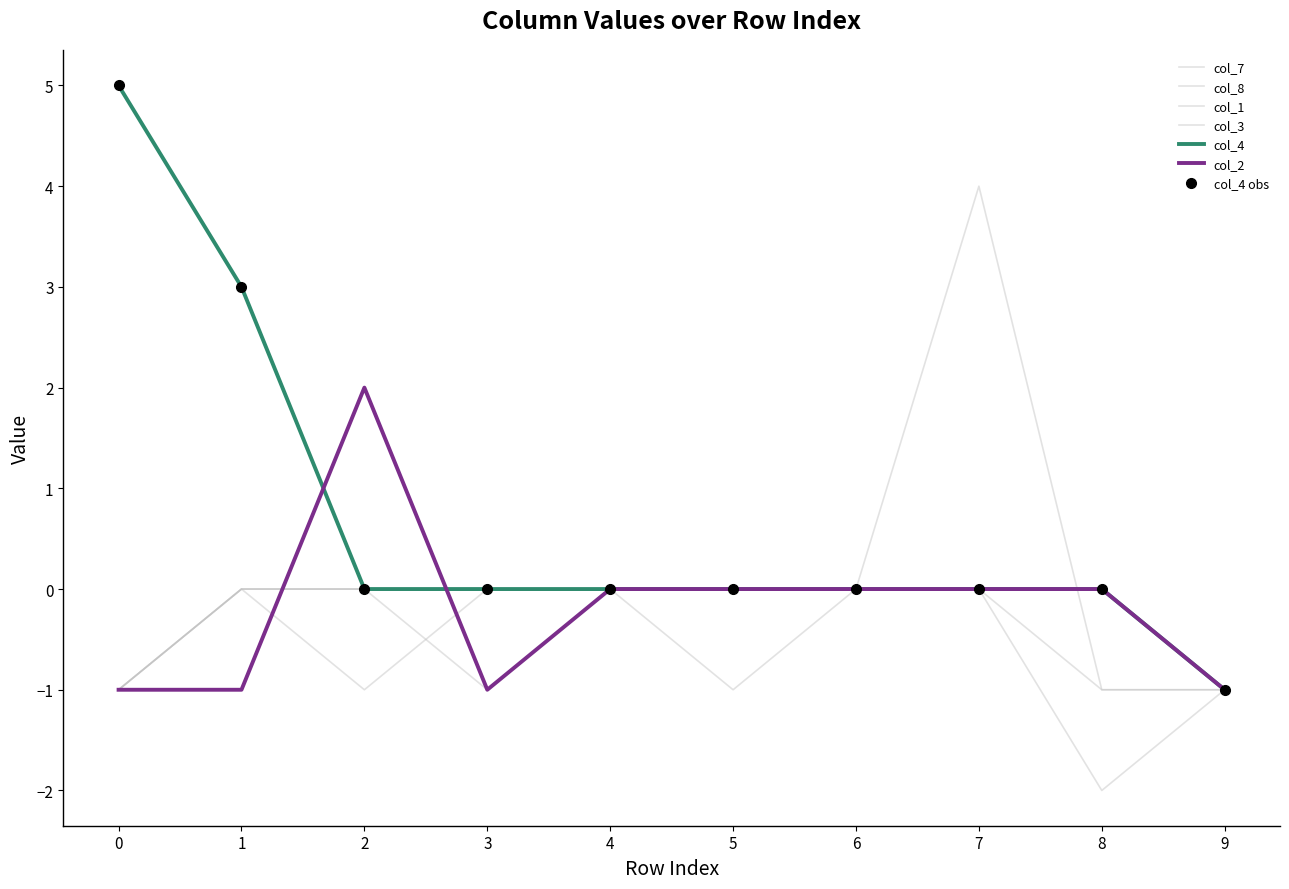

Between 2 and 3, which series saw the biggest shift?

col_2